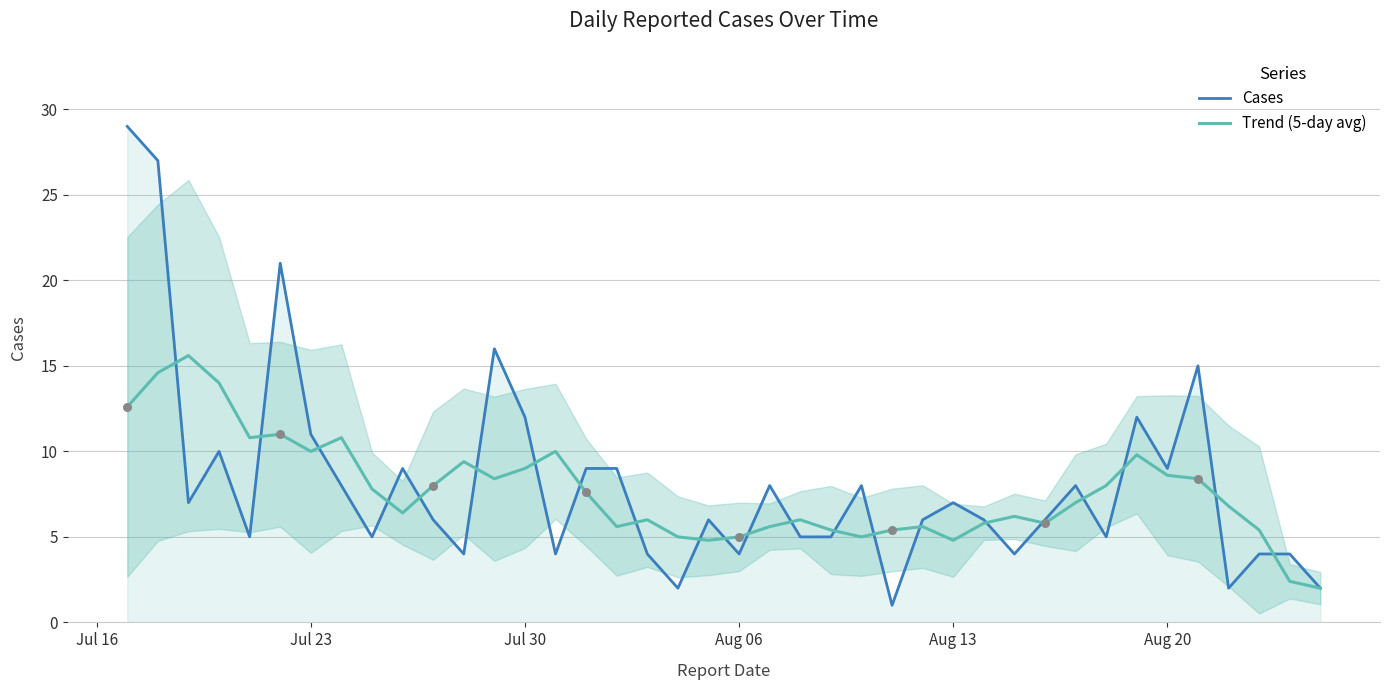

What is the maximum value for Trend (5-day avg)?

15.6